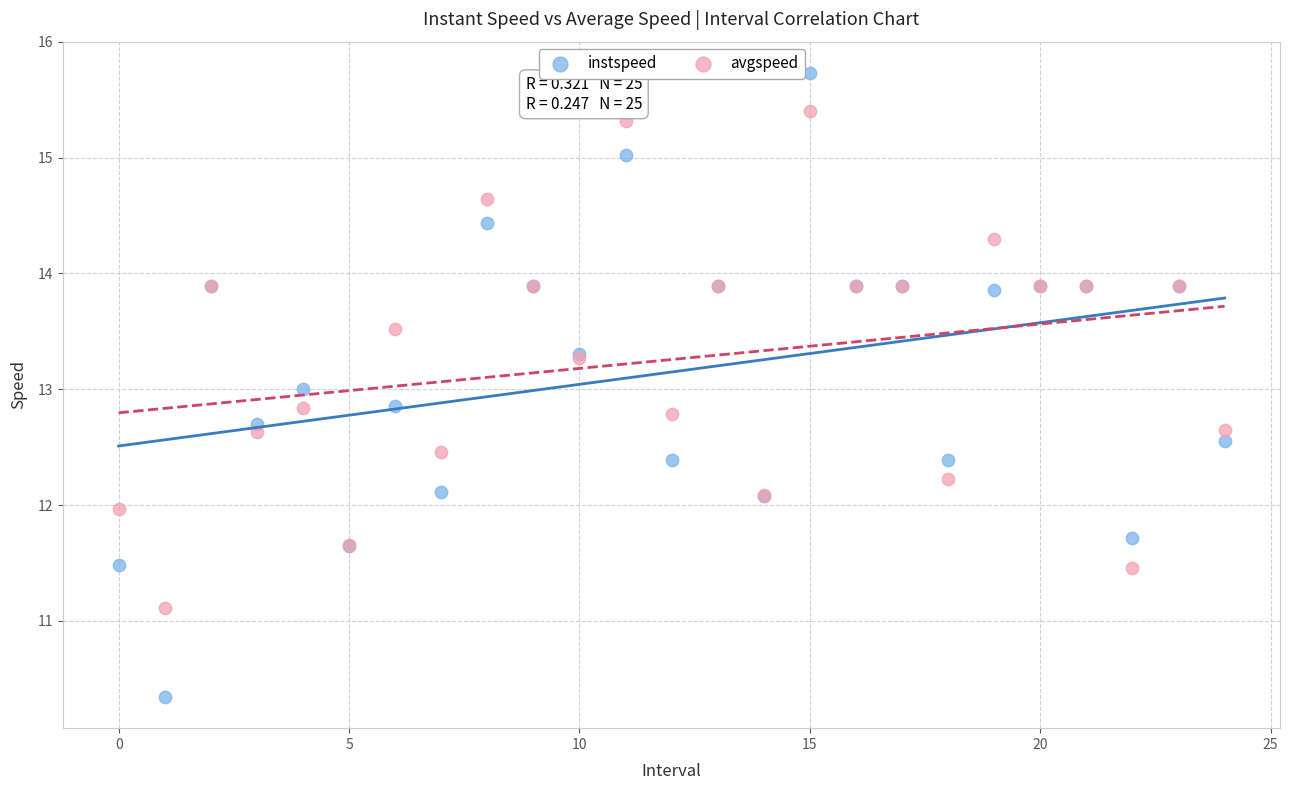

Which series contains the lowest Y value?

instspeed